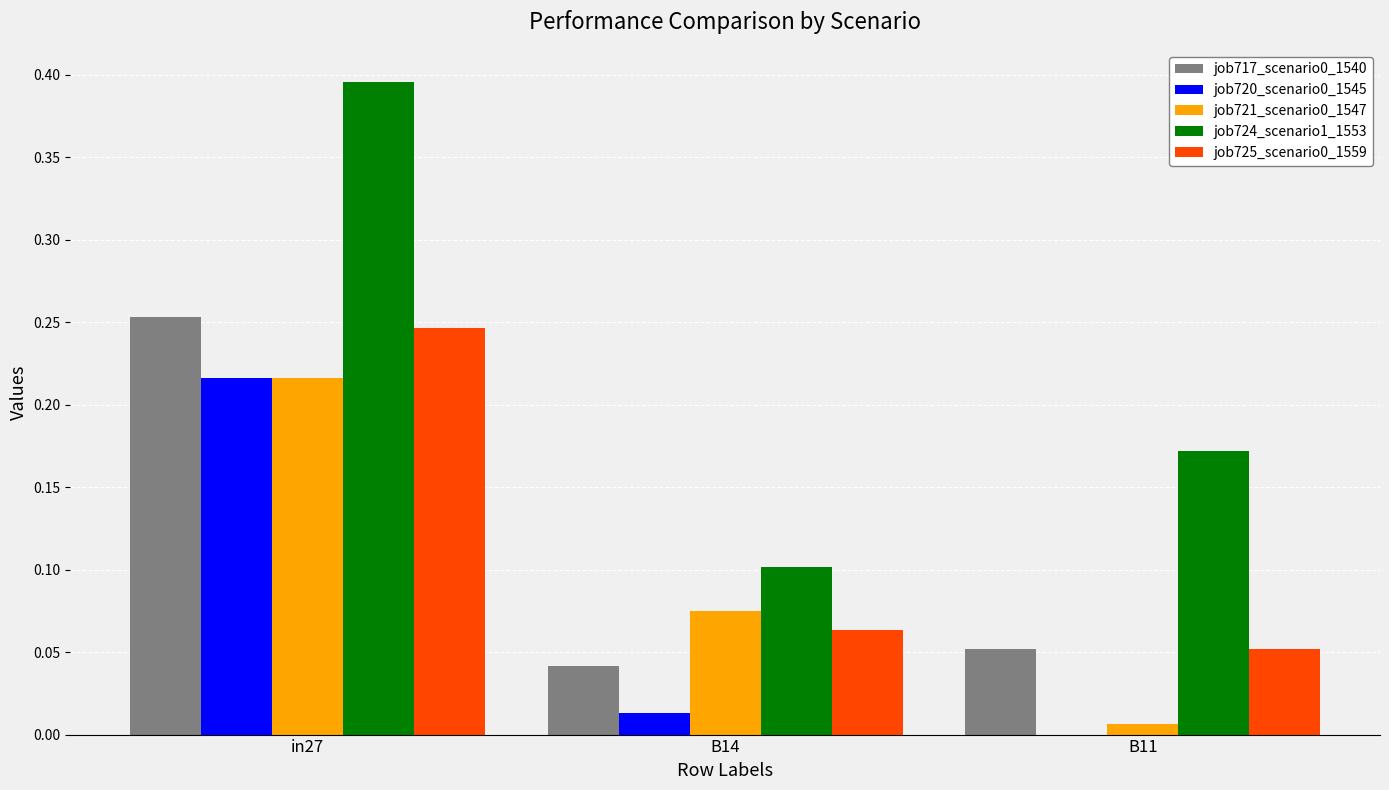

The value of job720_scenario0_1545 at B11 is 0.0. True or false?

True